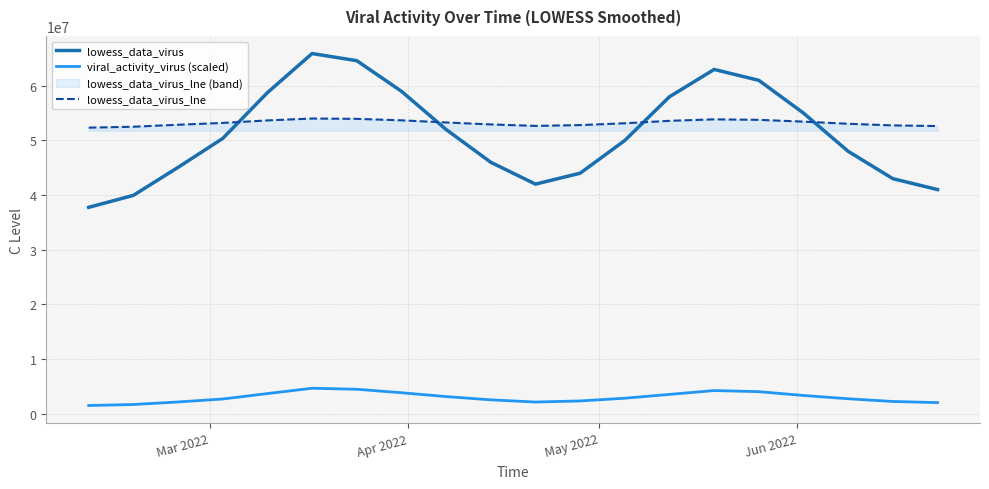

How many lines are shown in the chart?

3